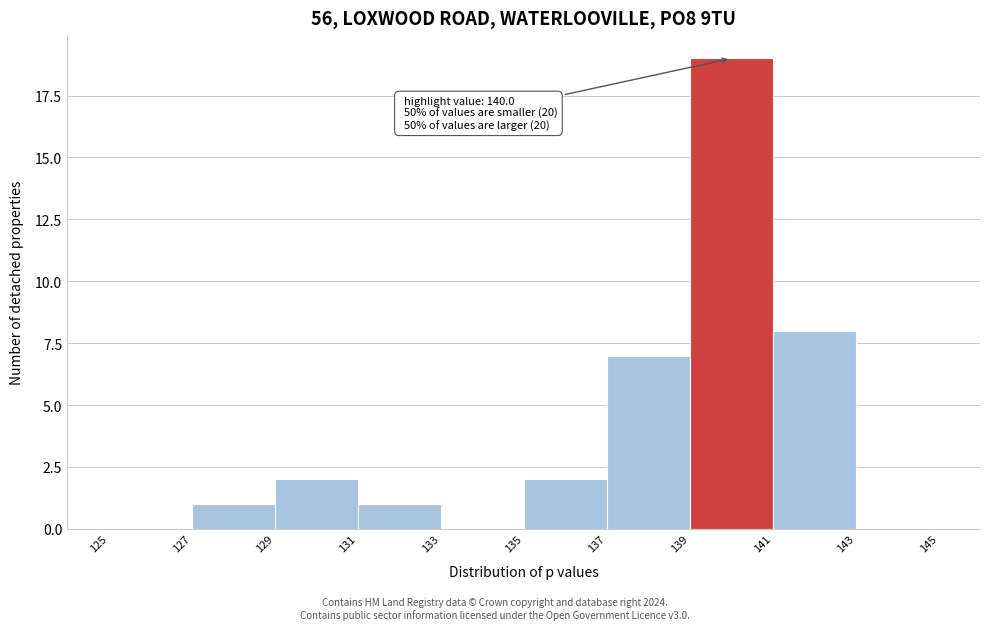

Which range on the x-axis has the tallest bar?

139 to 141